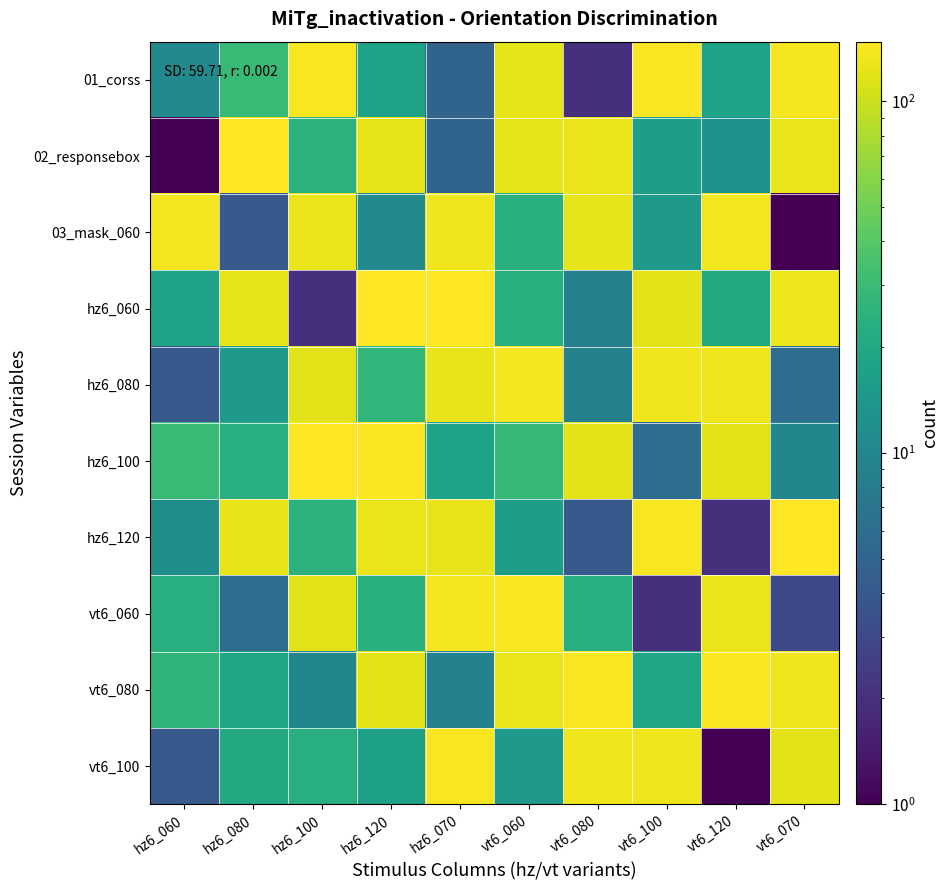

At vt6_080, list the series in order from largest to smallest.

vt6_080, vt6_100, 02_responsebox, 03_mask_060, hz6_100, vt6_060, hz6_060, hz6_080, hz6_120, 01_corss